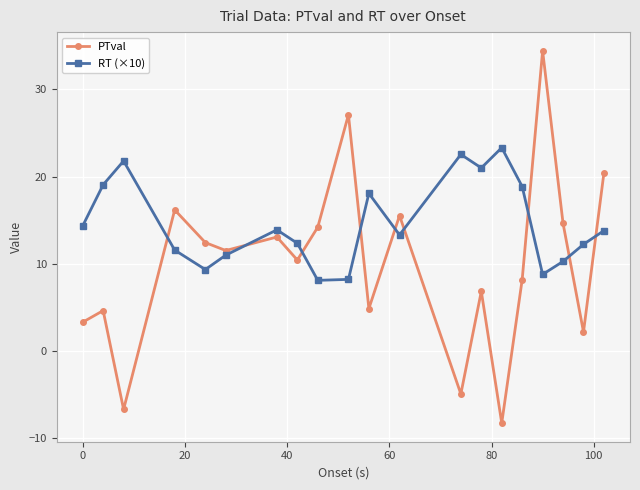

How many lines are shown in the chart?

2